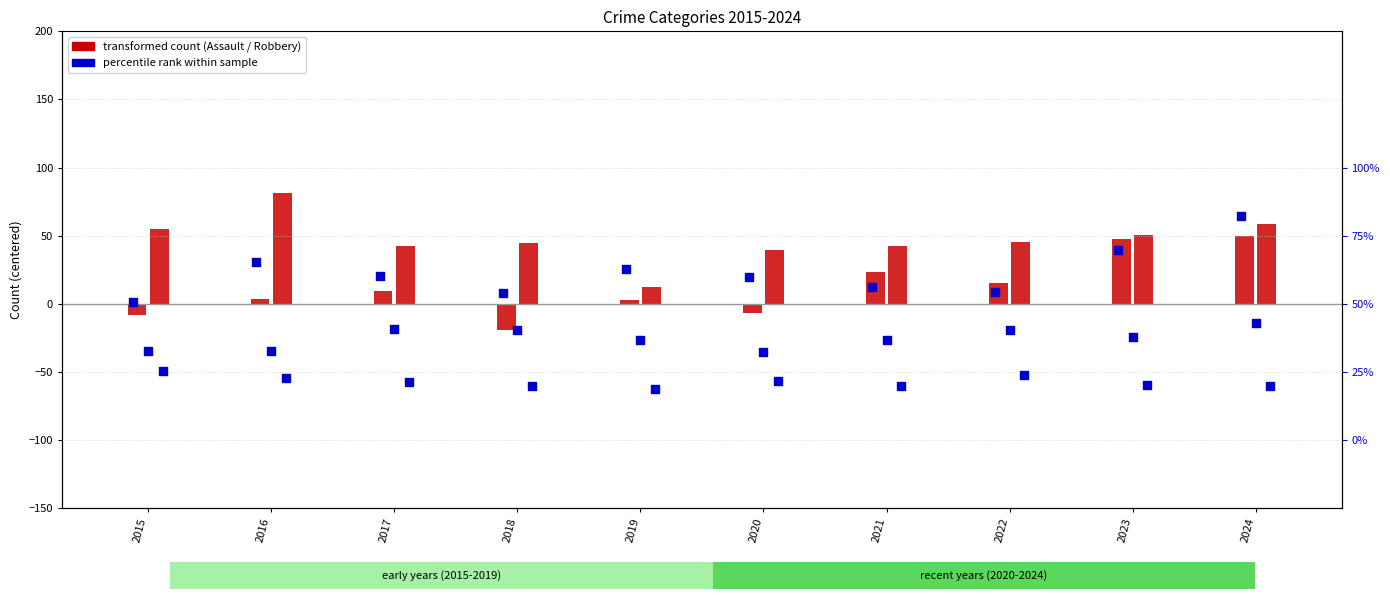

What is the total value across all series at 2024?

114.4